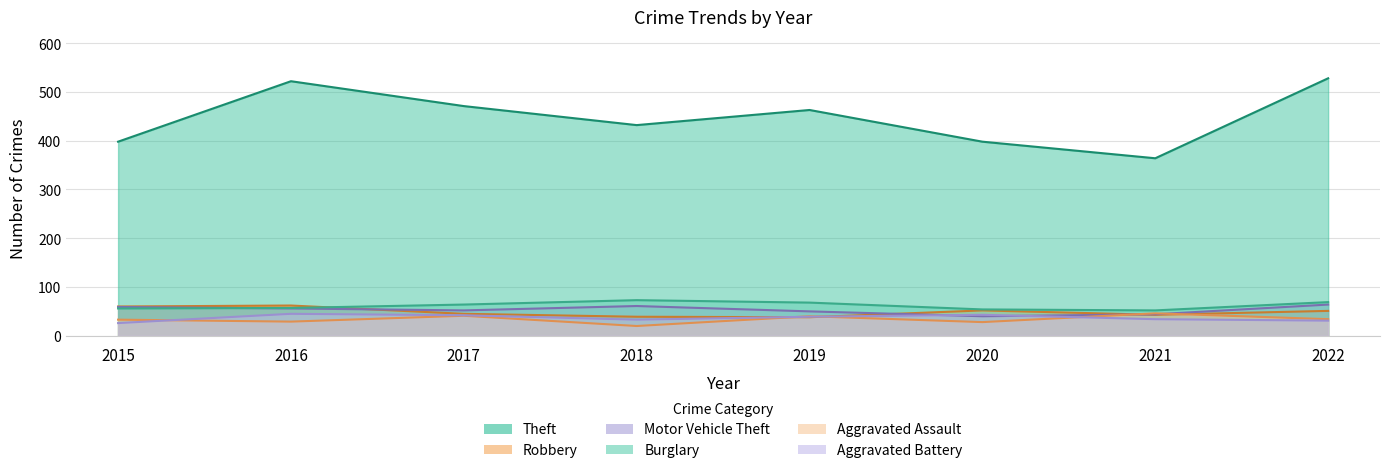

Is it true that Aggravated Battery equals 10 at 2022?

False